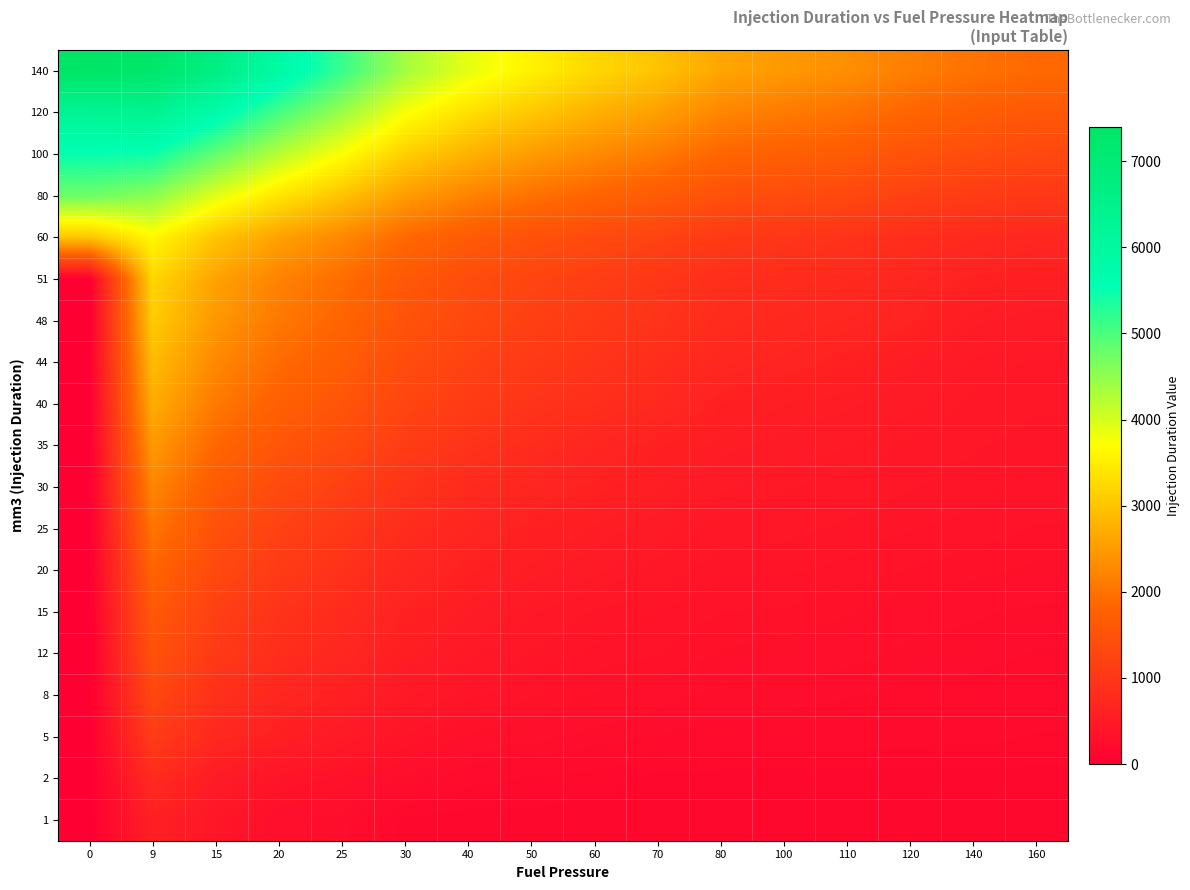

At which category is the sum across all series the highest?

9